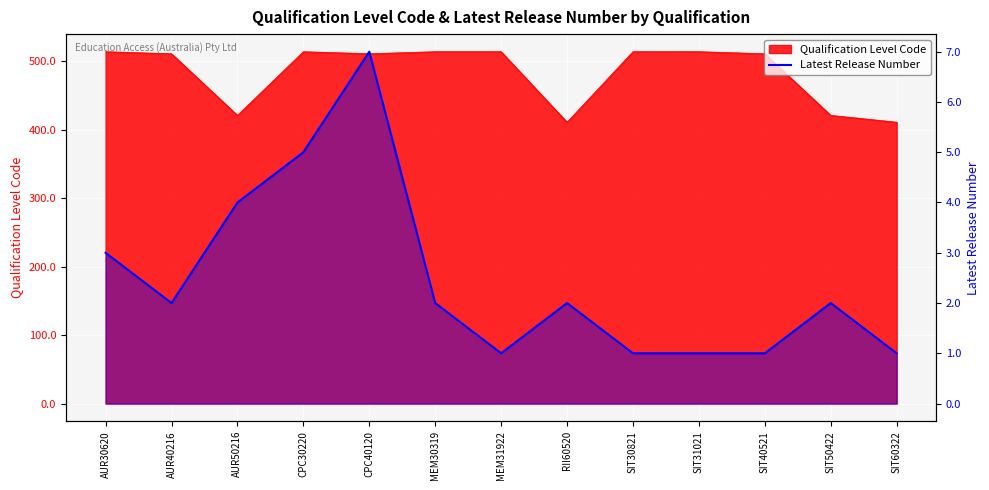

Reading left to right, what are all the values shown in this chart?

AUR30620=3	AUR40216=2	AUR50216=4	CPC30220=5	CPC40120=7	MEM30319=2	MEM31922=1	RII60520=2	SIT30821=1	SIT31021=1	SIT40521=1	SIT50422=2	SIT60322=1